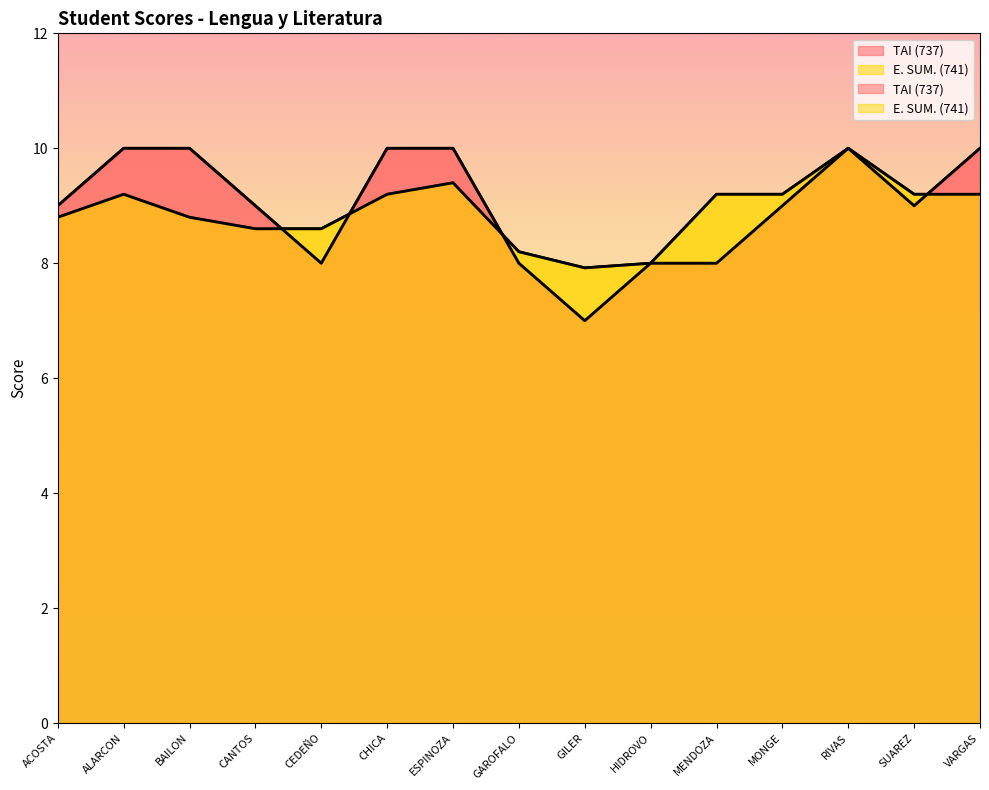

What position from the right is GILER?

7